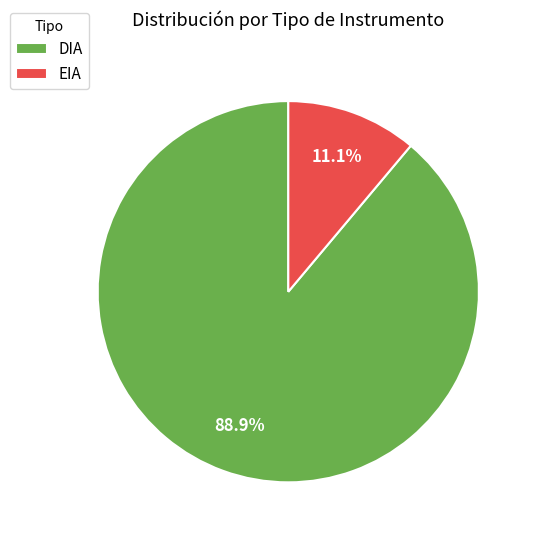

What percentage is the DIA slice, to the nearest percent?

89%